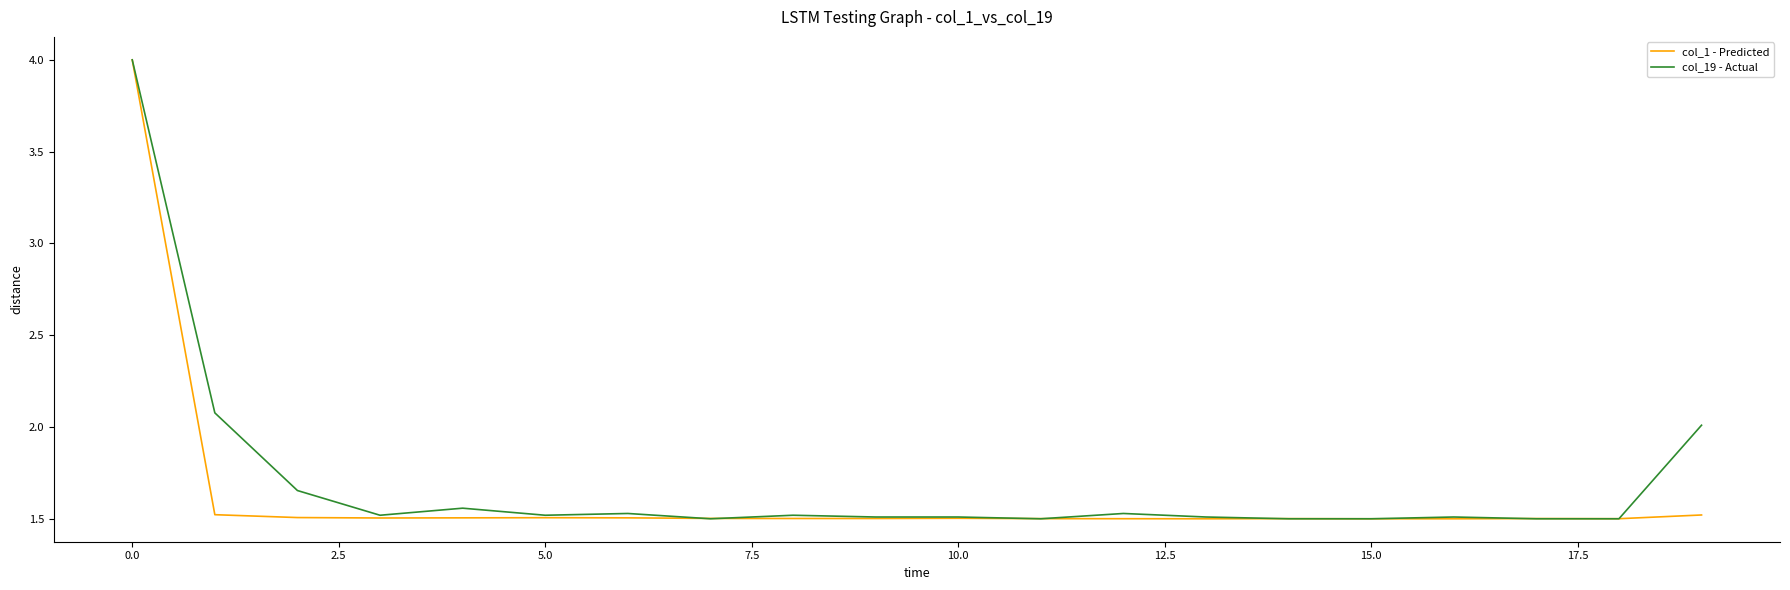

What is the sum of all col_1 - Predicted values?

32.6